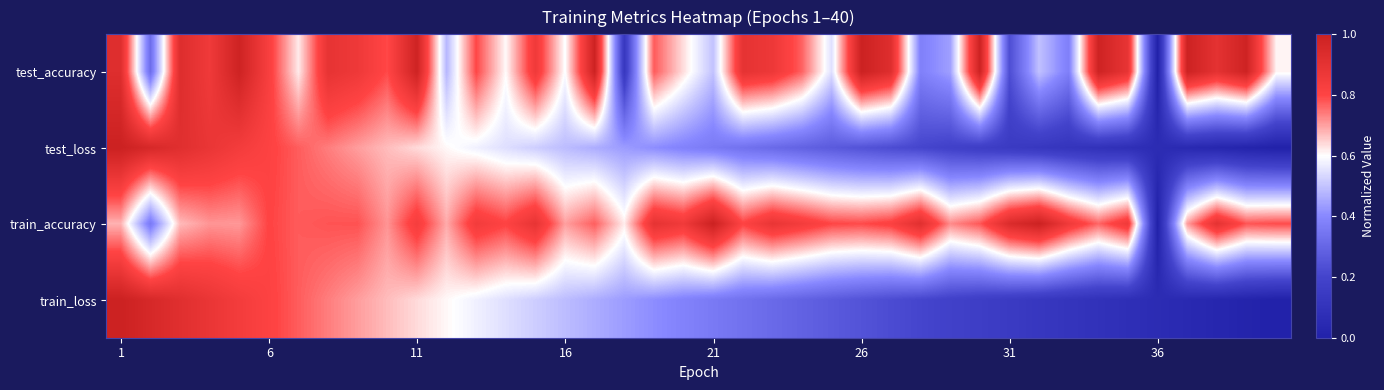

List the series in order of their peak value, highest first.

test_accuracy, test_loss, train_accuracy, train_loss